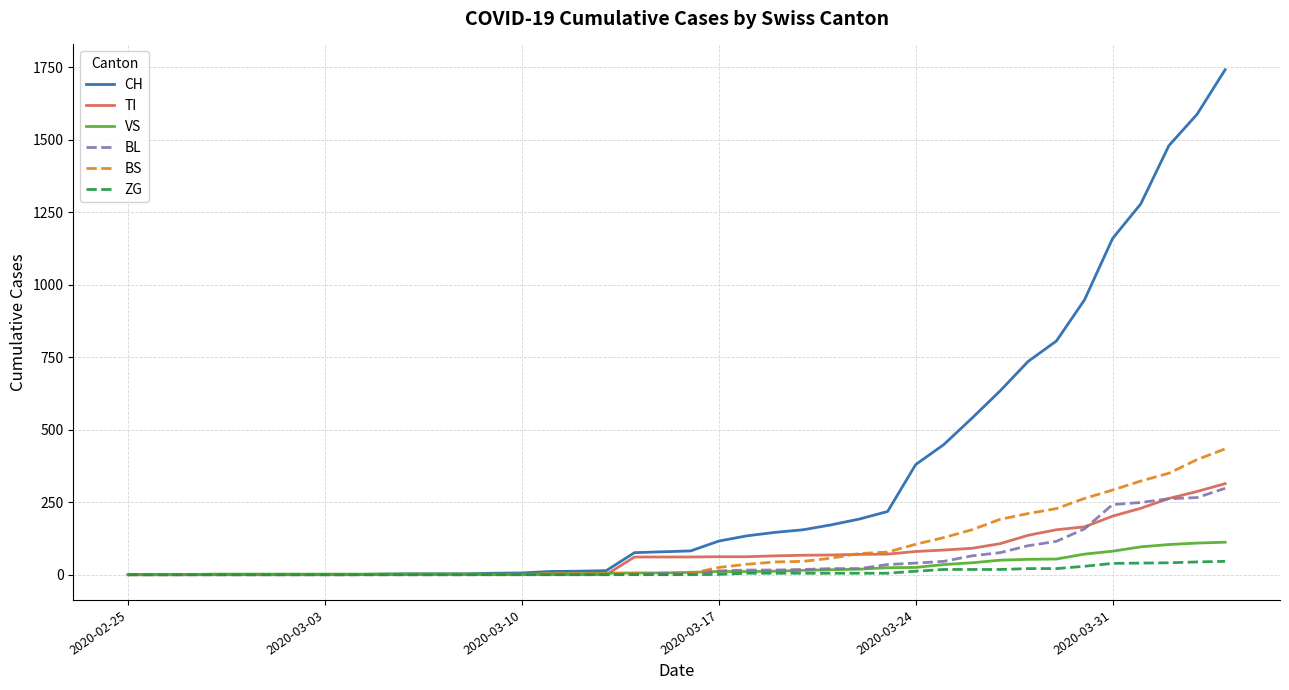

Is this an area chart (filled region under the line)?

No